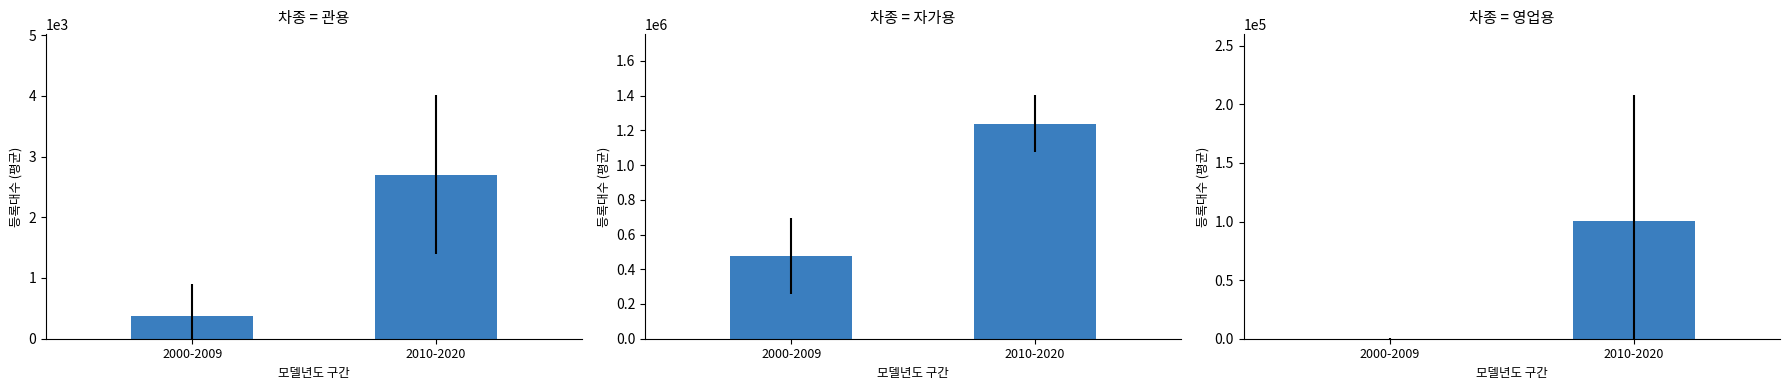

Which series changed the most between 2000-2009 and 2010-2020?

자가용